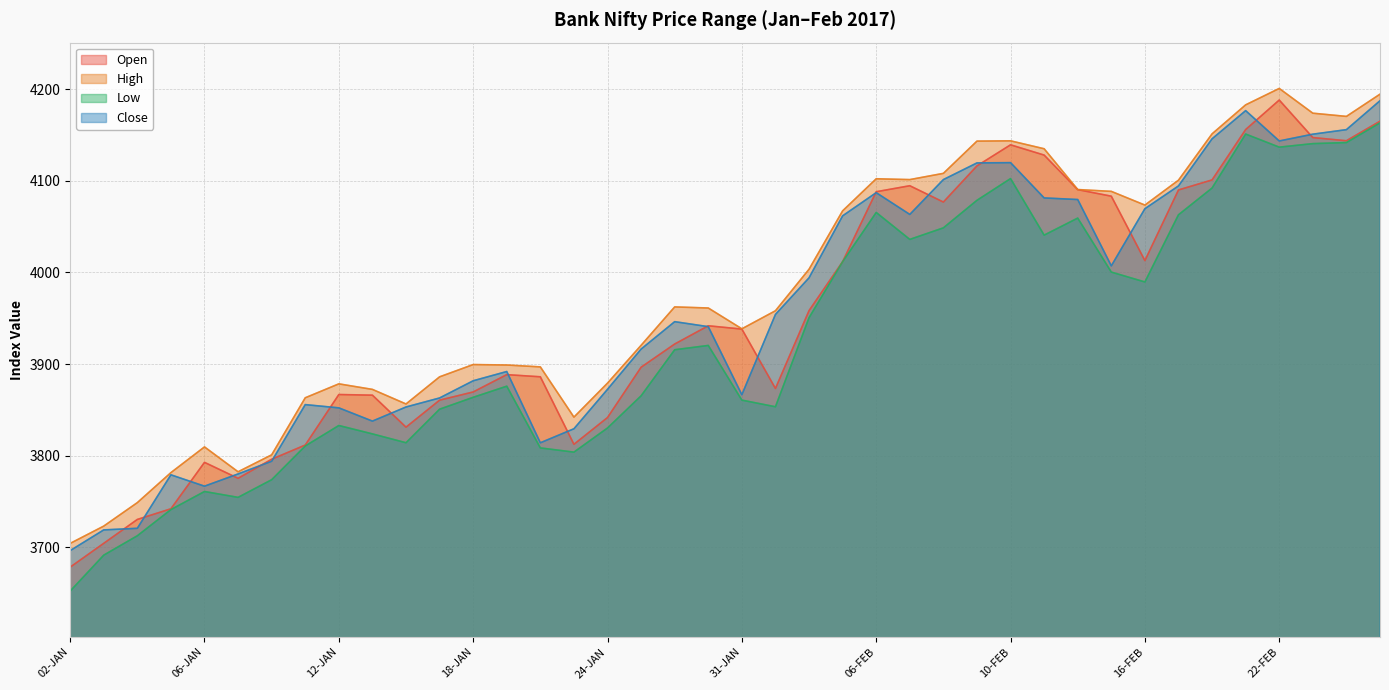

What is the value of the Low point at the 21st from the left?

3860.6